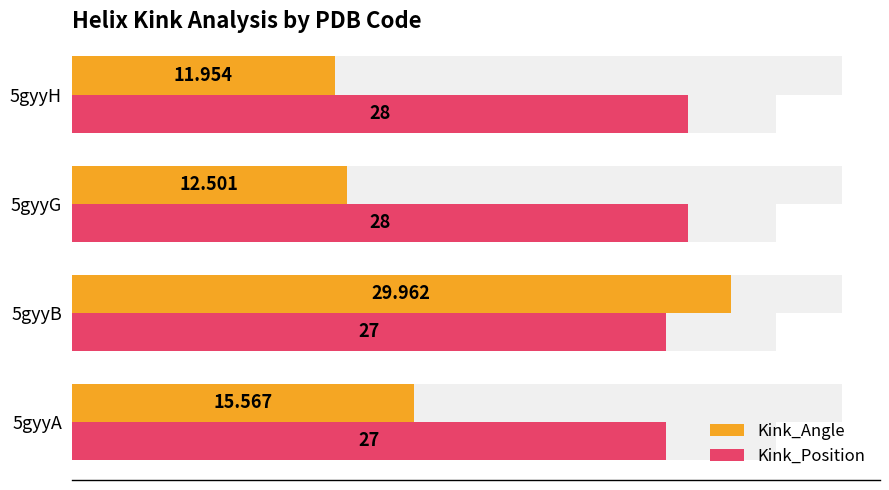

Rank the series at 5gyyH from lowest to highest value.

Kink_Angle, Kink_Position